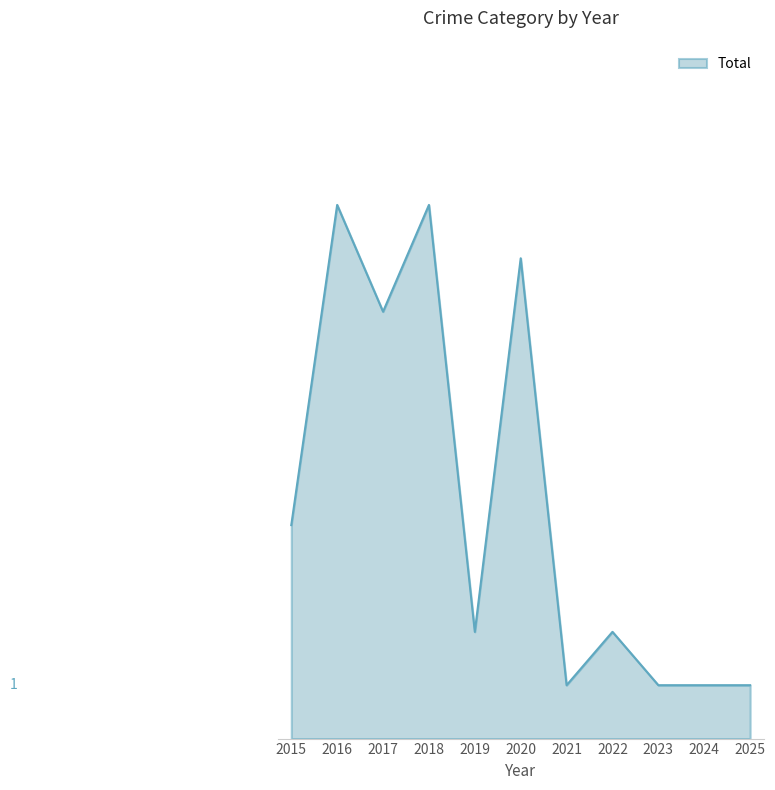

Does the chart display data point markers on the line(s)?

No